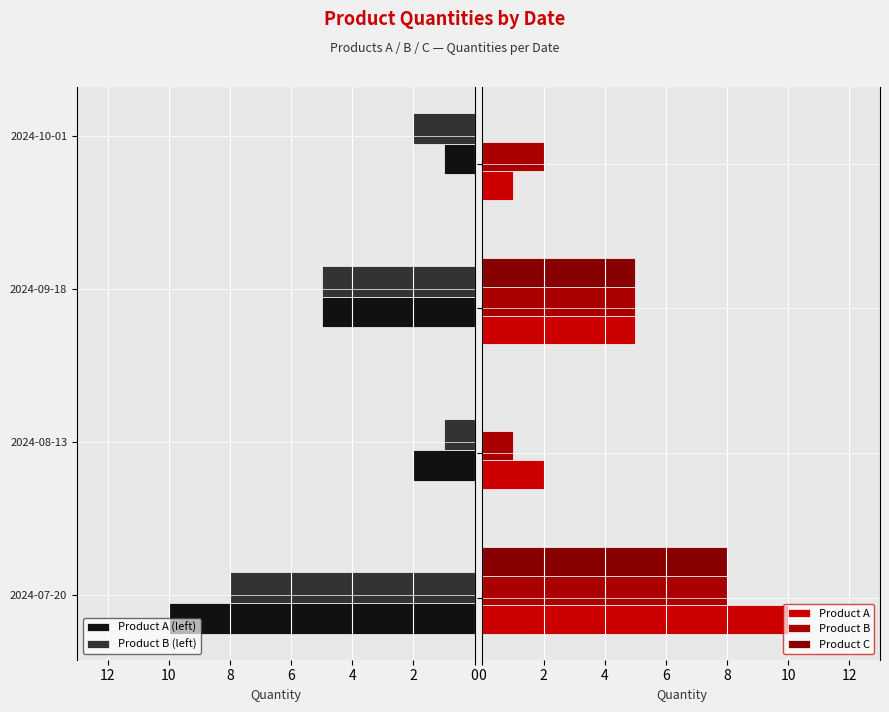

At 10, list the series in order from smallest to largest.

Product A (left), Product B (left), Product A, Product B, Product C